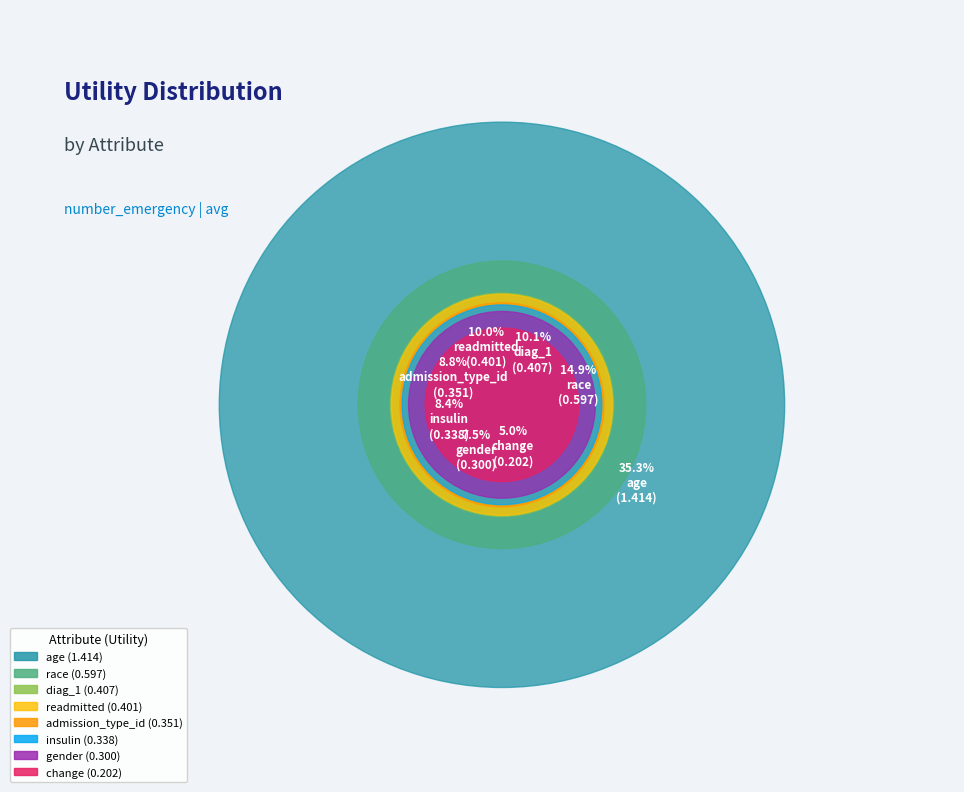

The readmitted slice represents 1% of the pie. True or false?

False